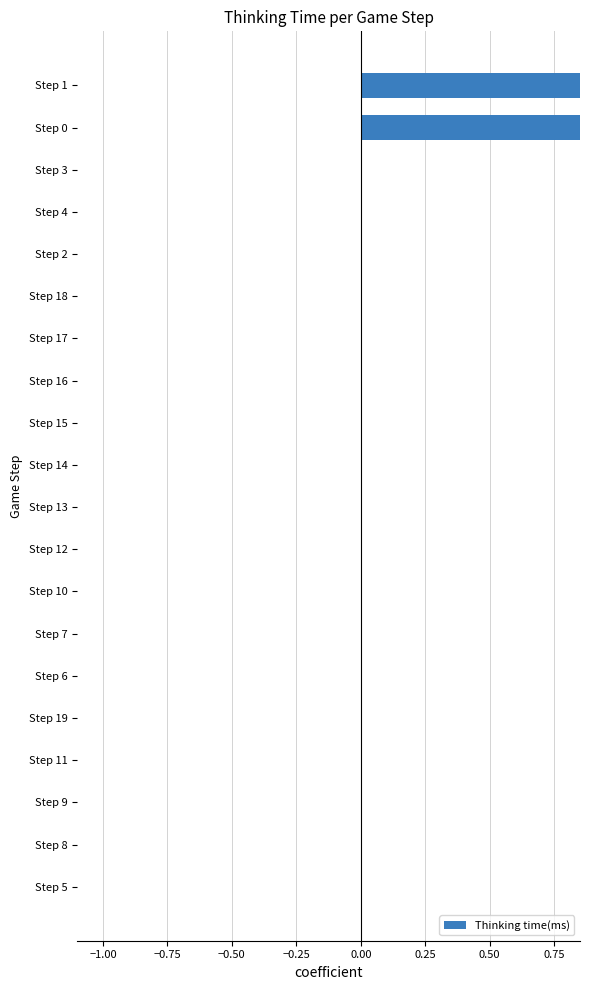

How many positive values are there?

15